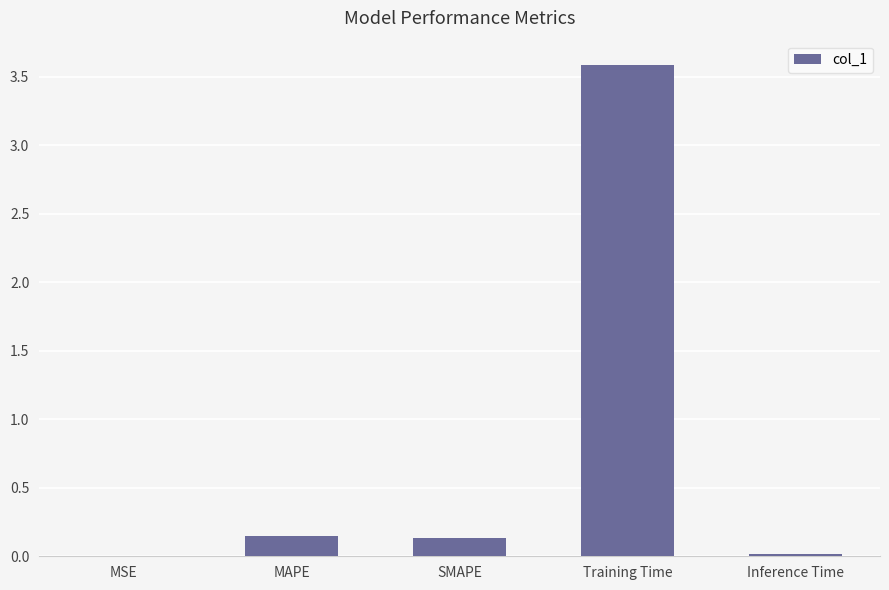

What is the maximum value shown in the chart?

3.6